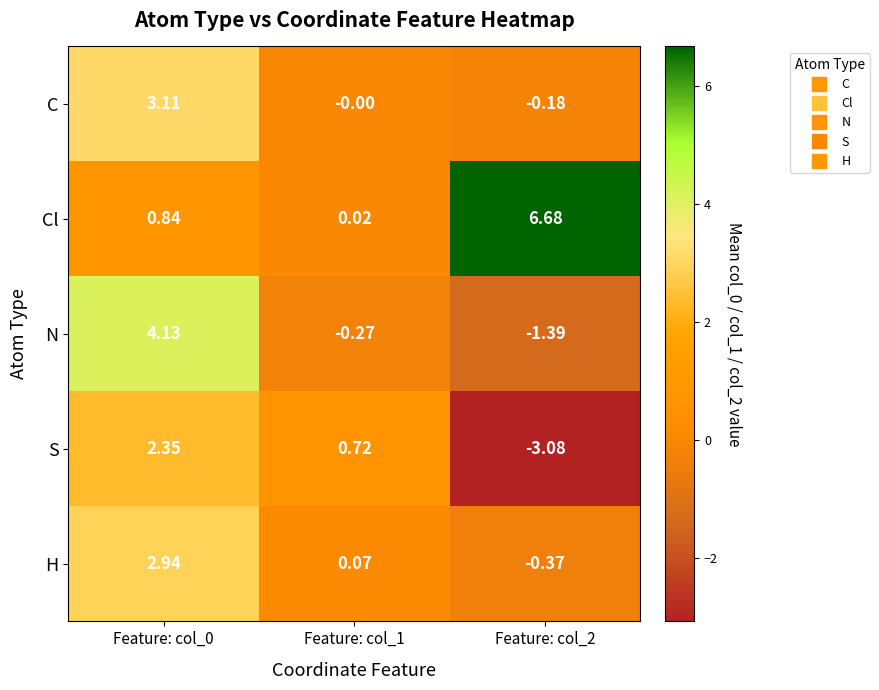

Between Feature: col_0 and Feature: col_2, which series saw the biggest shift?

Cl